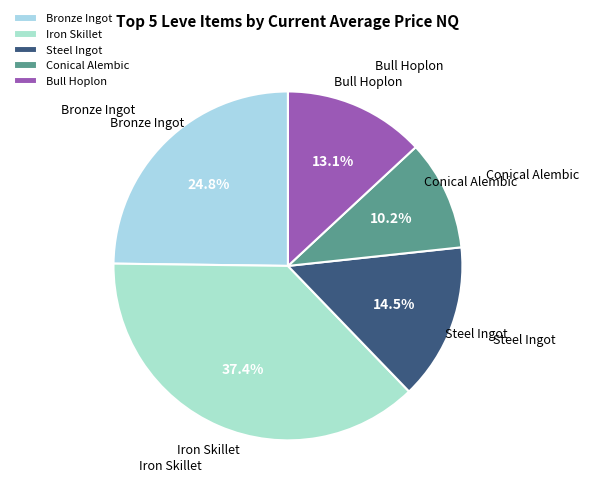

What percentage is the Conical Alembic slice, to the nearest percent?

10%